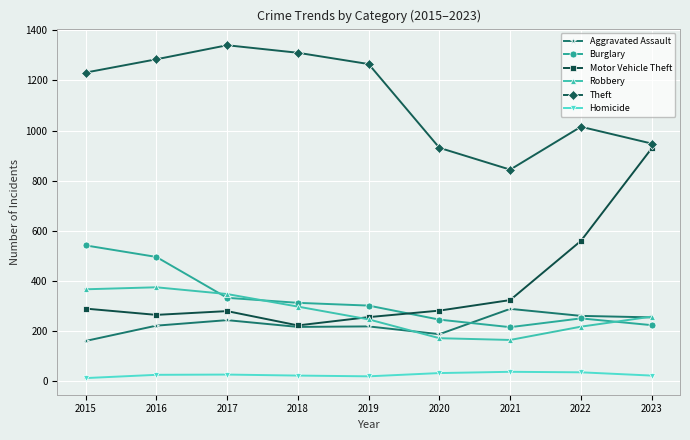

True or false: Robbery has more than 1 points higher than both neighbors.

False